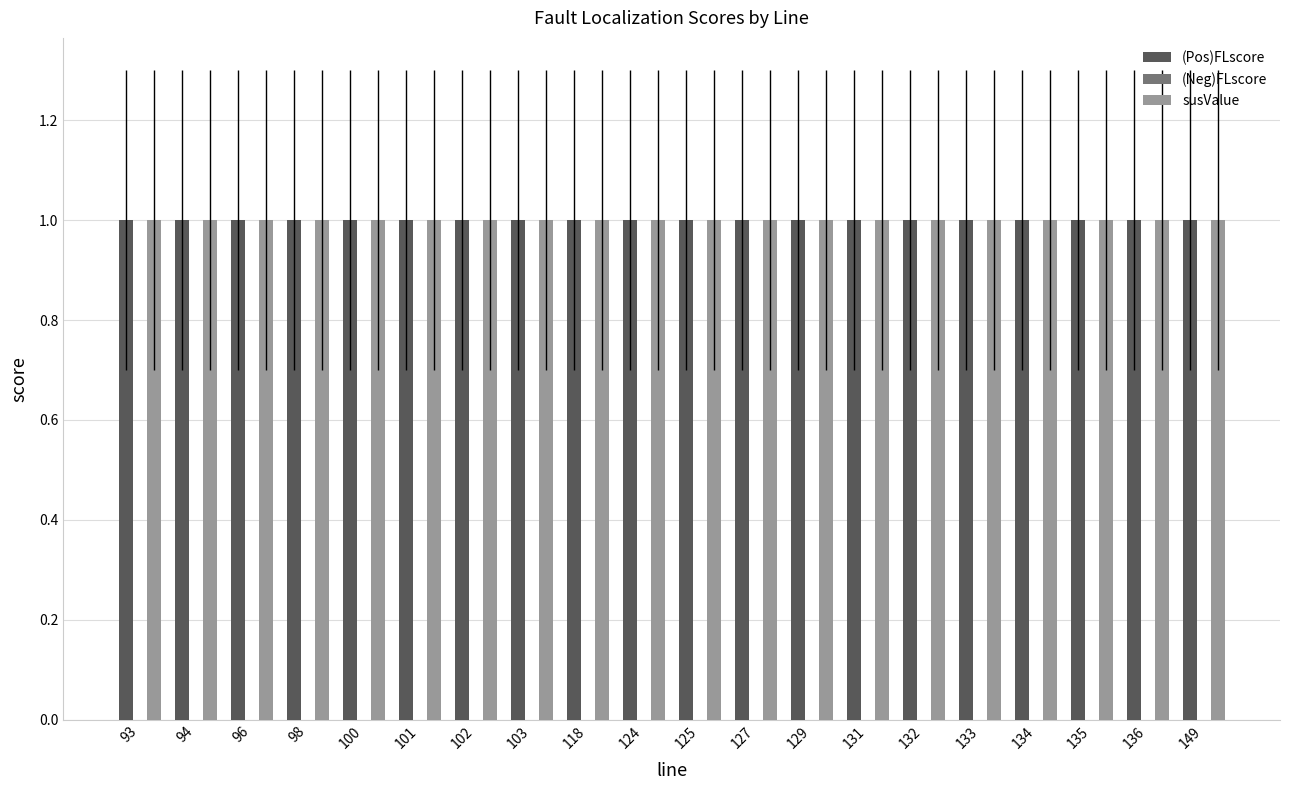

Is the value of (Neg)FLscore at 133 greater than the value of (Pos)FLscore at 98?

No